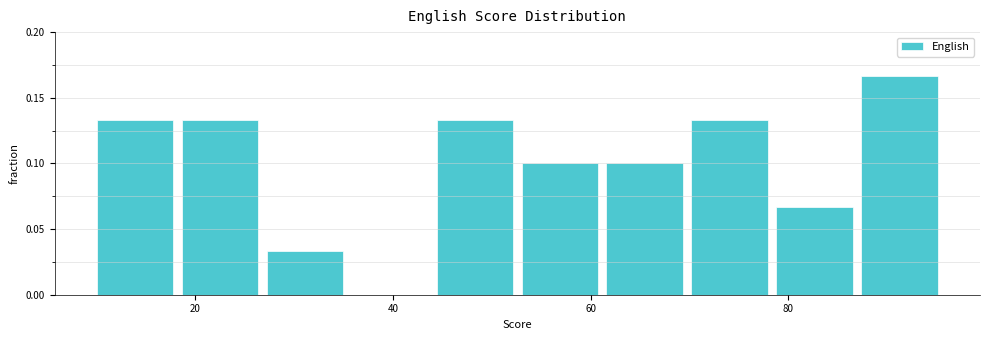

Over which range of the x-axis is the bar tallest?

87.4 to 96.0